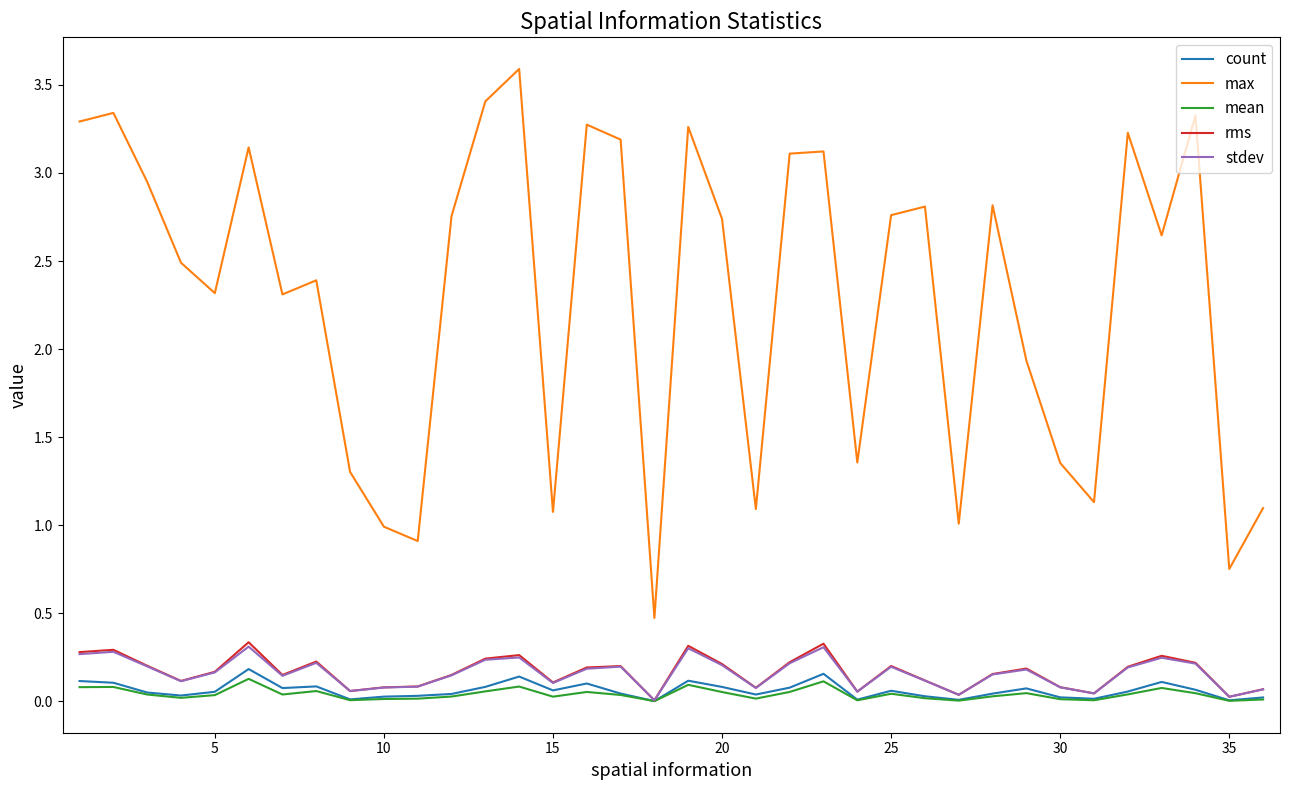

What is the greatest value displayed?

3.6